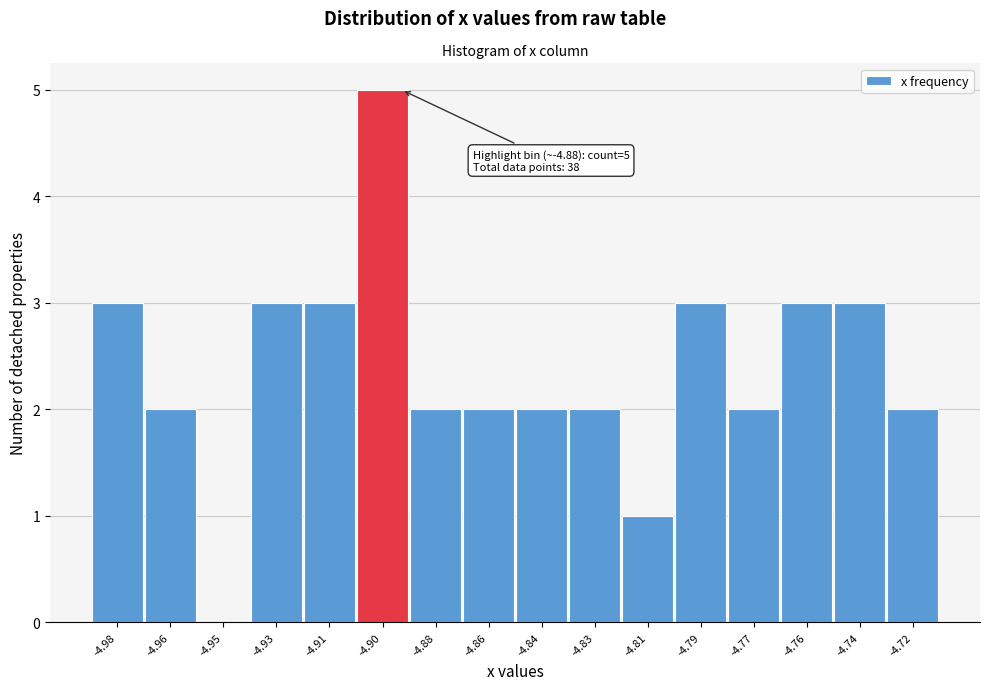

Reading left to right, transcribe all the data shown in this chart.

-4.98=3	-4.96=2	-4.95=0	-4.93=3	-4.91=3	-4.90=5	-4.88=2	-4.86=2	-4.84=2	-4.83=2	-4.81=1	-4.79=3	-4.77=2	-4.76=3	-4.74=3	-4.72=2